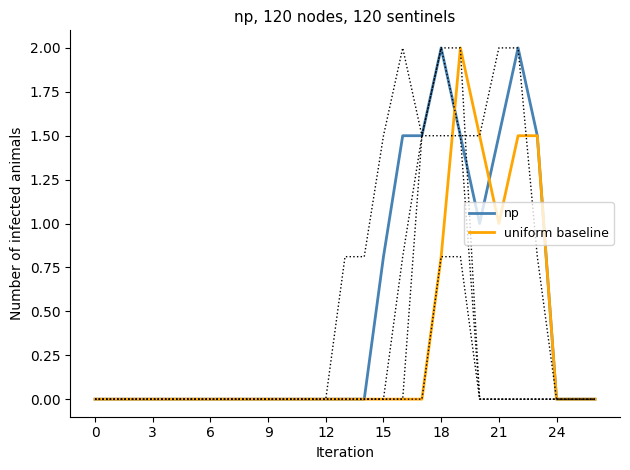

What is the maximum value for np?

2.0